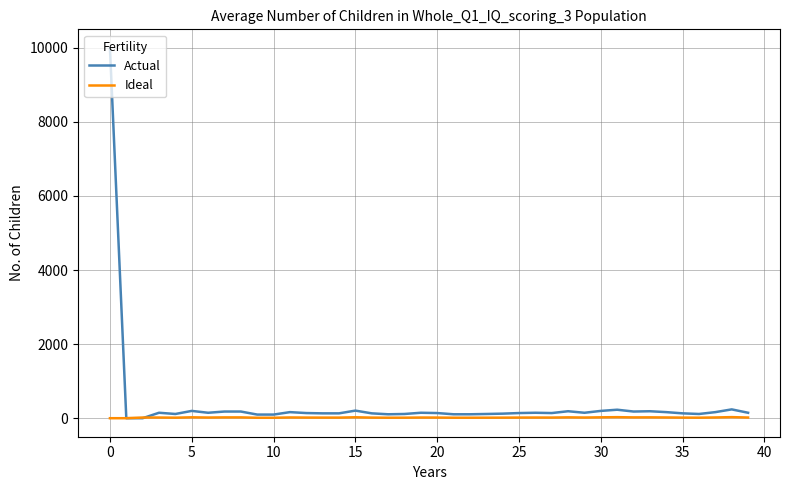

Rank the series by their maximum value, from highest to lowest.

Actual, Ideal